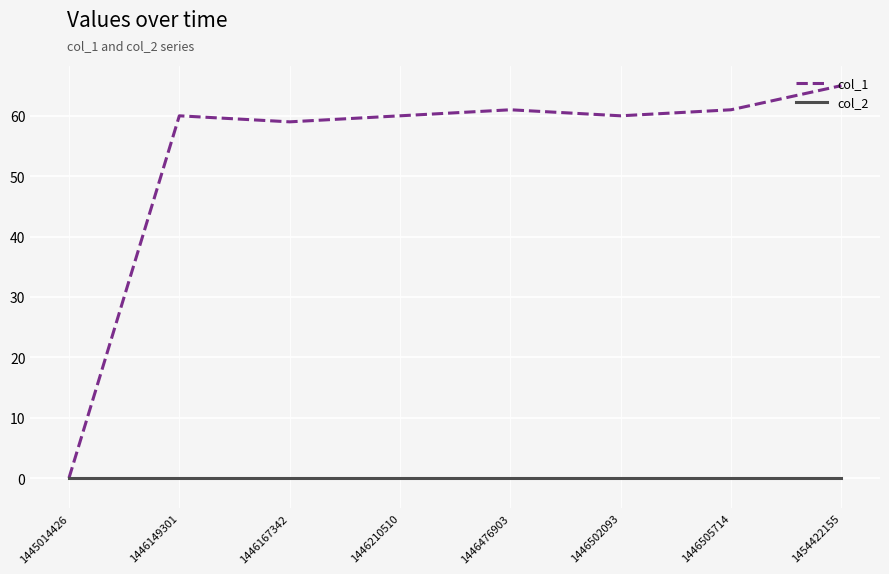

True or false: col_1 has a value of 0 at 1445014426.

True